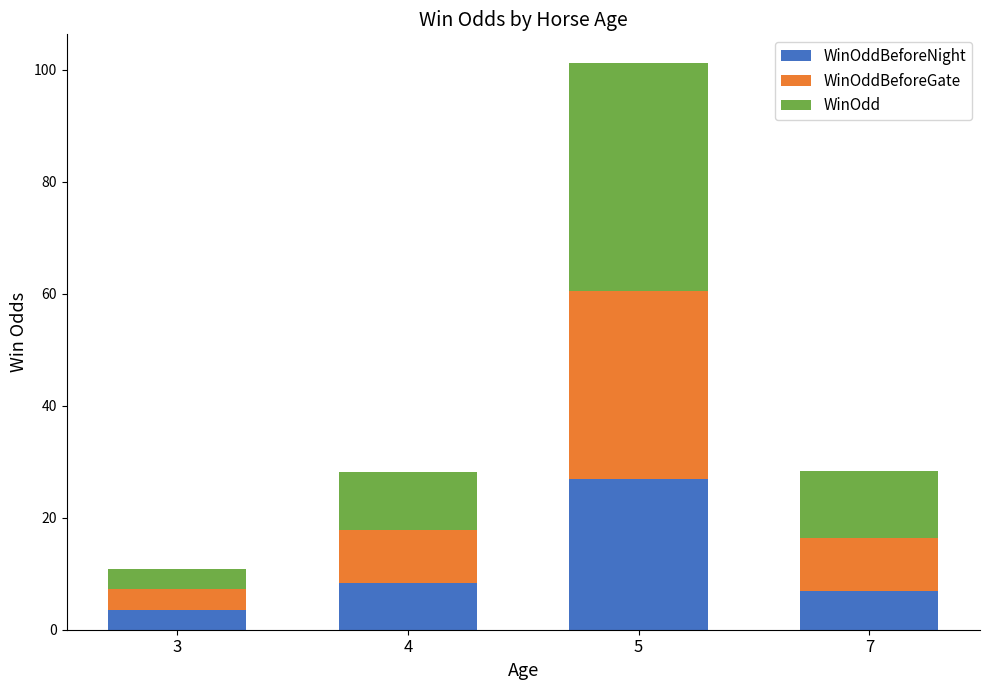

How many categories are shown in the chart?

4